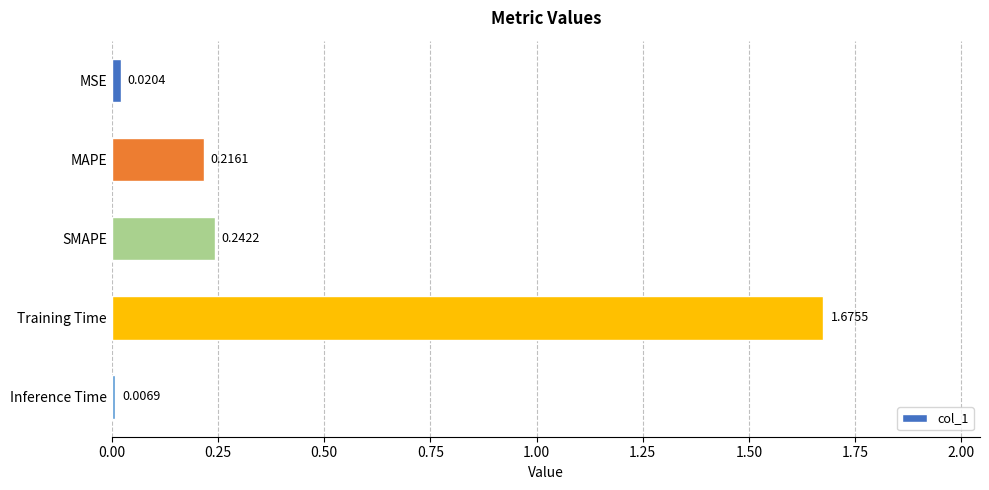

Rank the categories by value from lowest to highest.

Inference Time, MSE, MAPE, SMAPE, Training Time